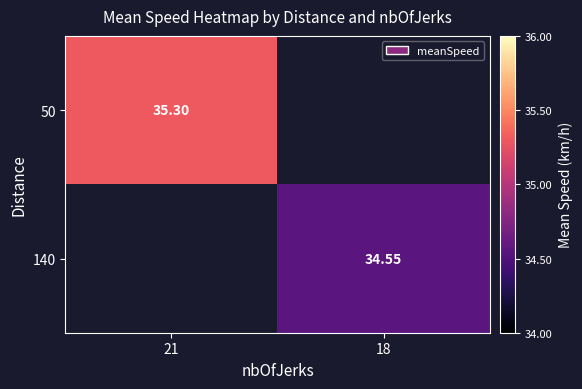

At how many categories does at least one series exceed 35?

1